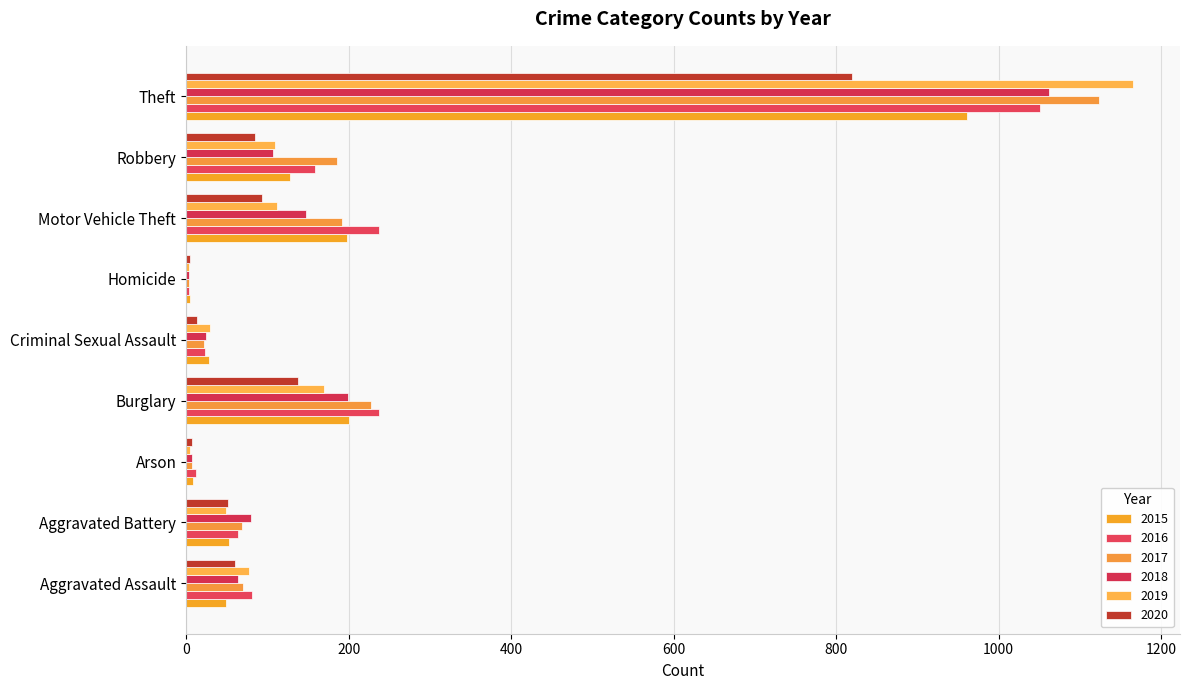

Where does the 2018 series first go above 80?

Burglary